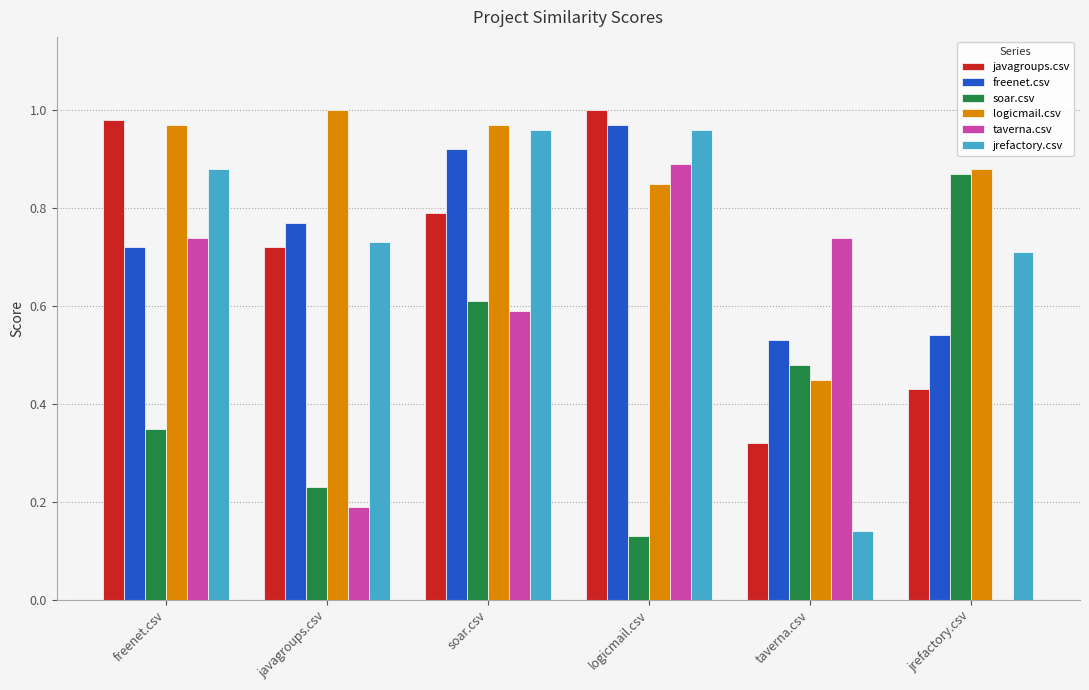

At which label does logicmail.csv reach its peak?

javagroups.csv